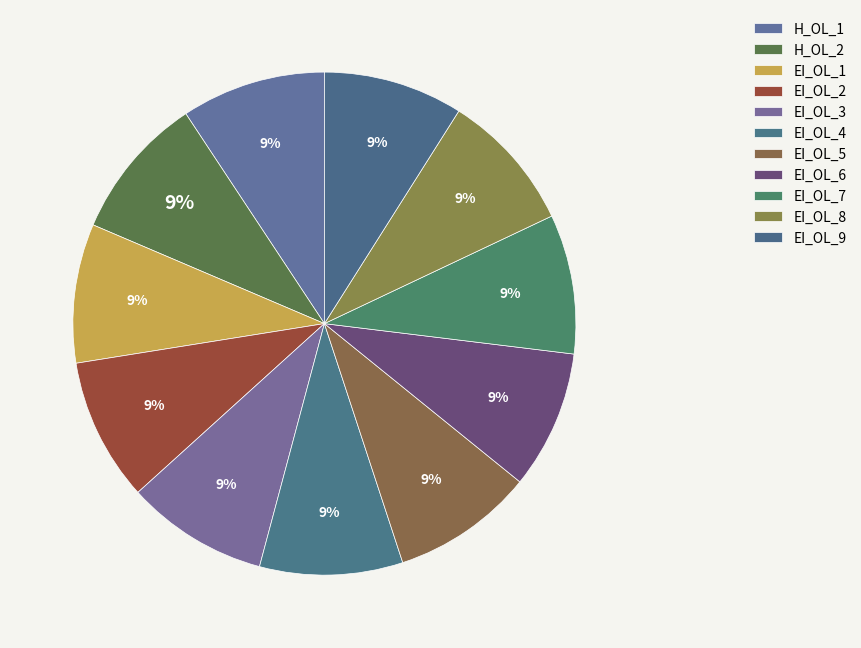

Is there any slice that represents more than half of the pie?

No